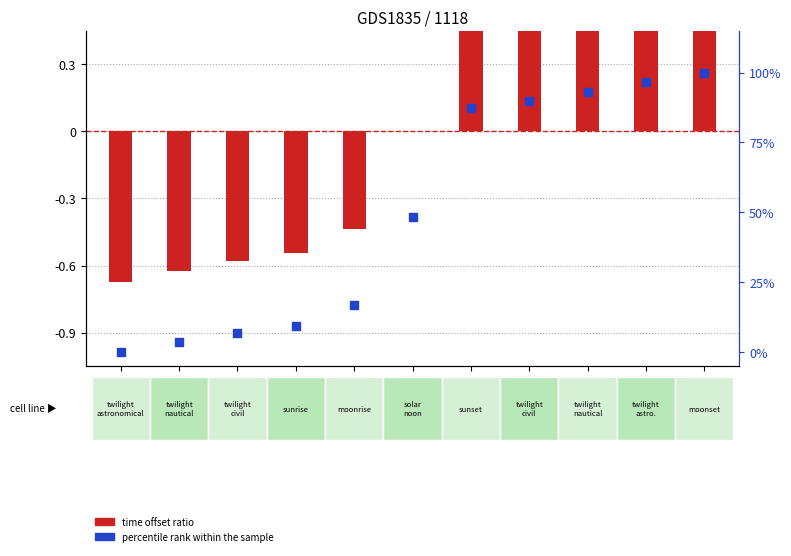

What are all the series names shown in the legend?

time offset ratio, percentile rank within the sample